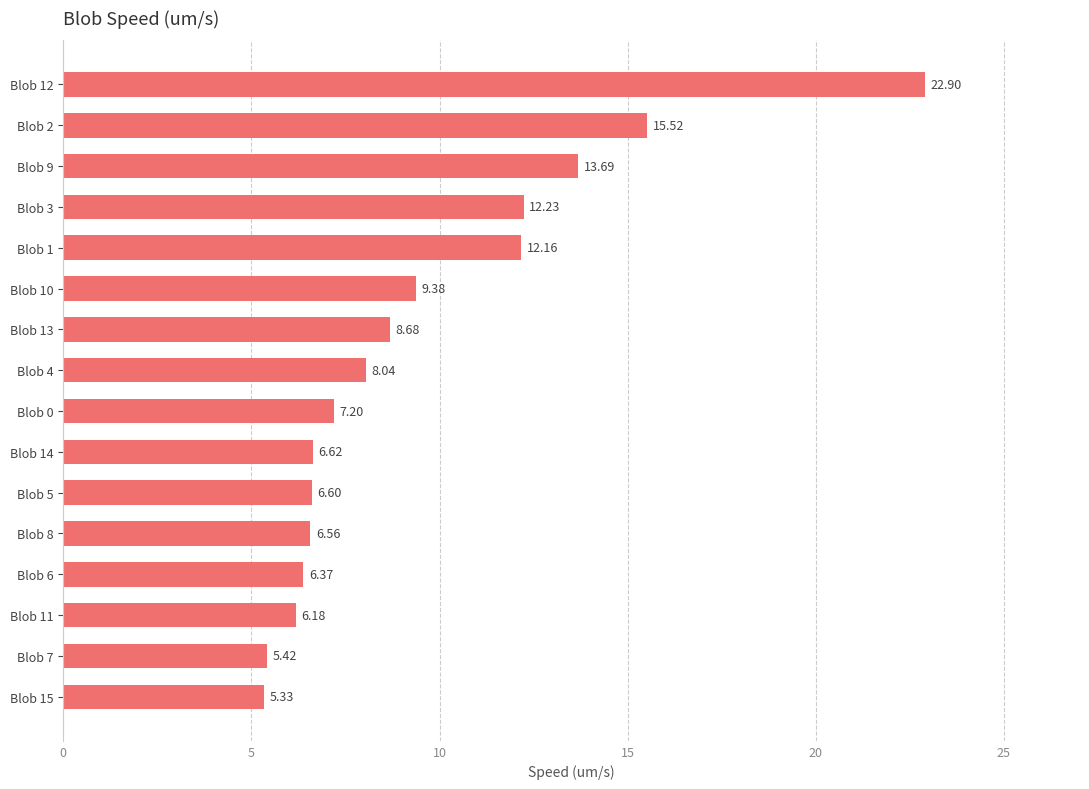

List the labels in order of value, largest first.

Blob 12, Blob 2, Blob 9, Blob 3, Blob 1, Blob 10, Blob 13, Blob 4, Blob 0, Blob 14, Blob 5, Blob 8, Blob 6, Blob 11, Blob 7, Blob 15